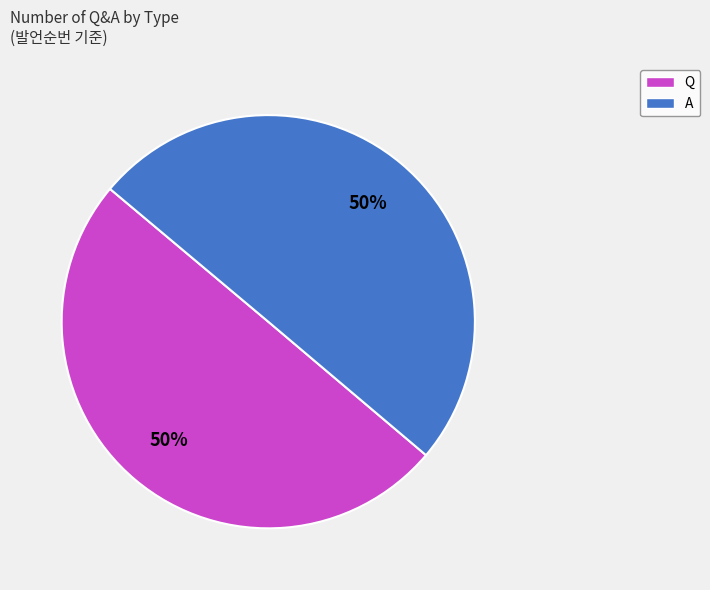

Is it true that Q is 50% of the pie?

True